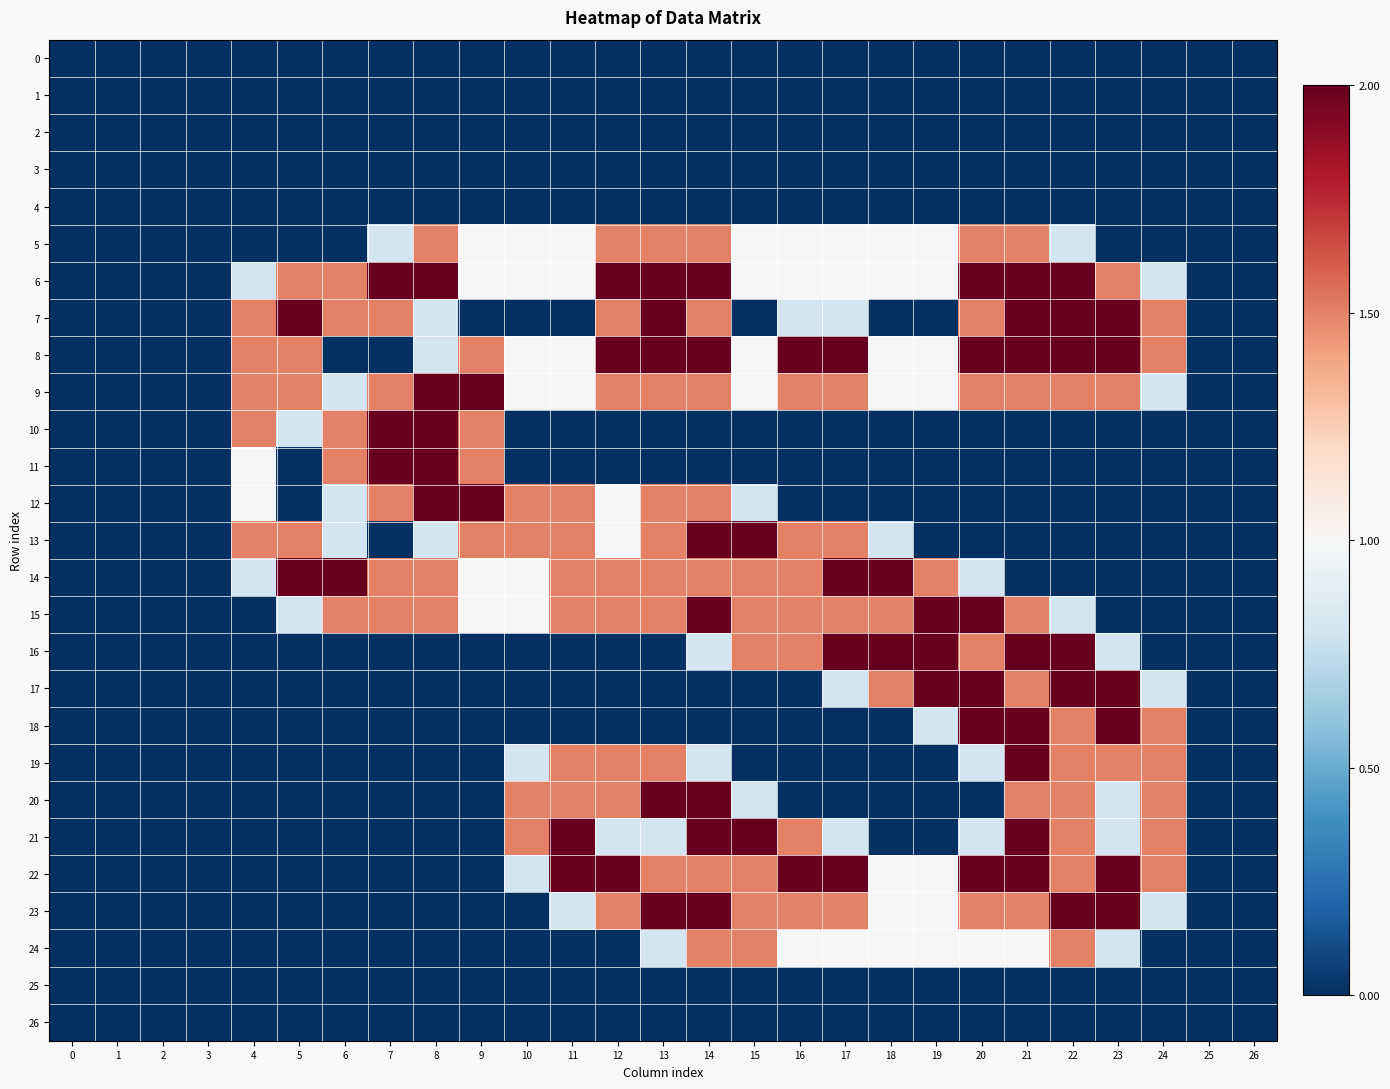

At 16, list the series in order from largest to smallest.

8, 22, 9, 13, 14, 15, 16, 21, 23, 5, 6, 24, 7, 0, 1, 2, 3, 4, 10, 11, 12, 17, 18, 19, 20, 25, 26